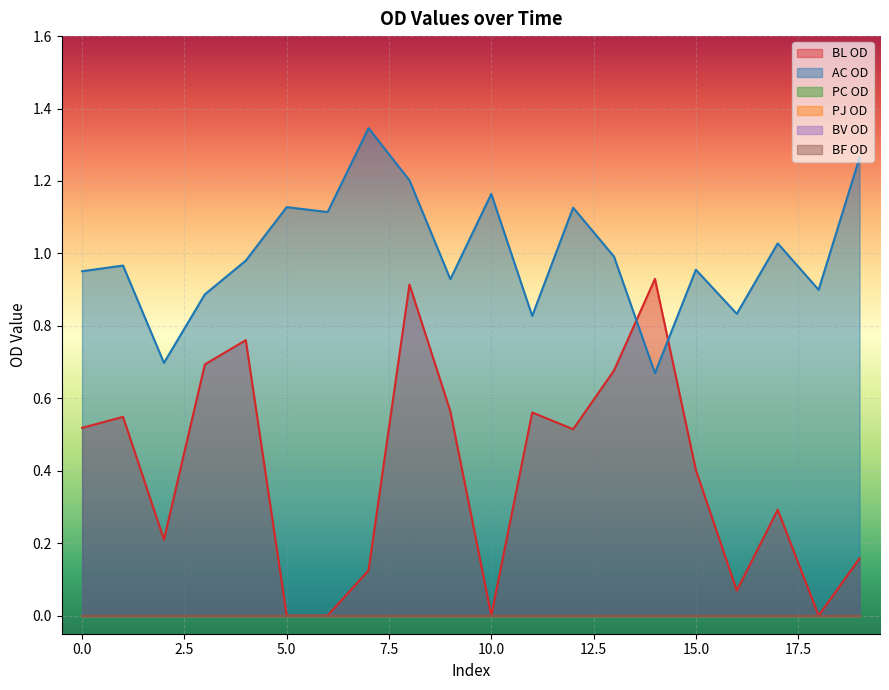

The value of BV OD at 5 is 0.0. True or false?

True